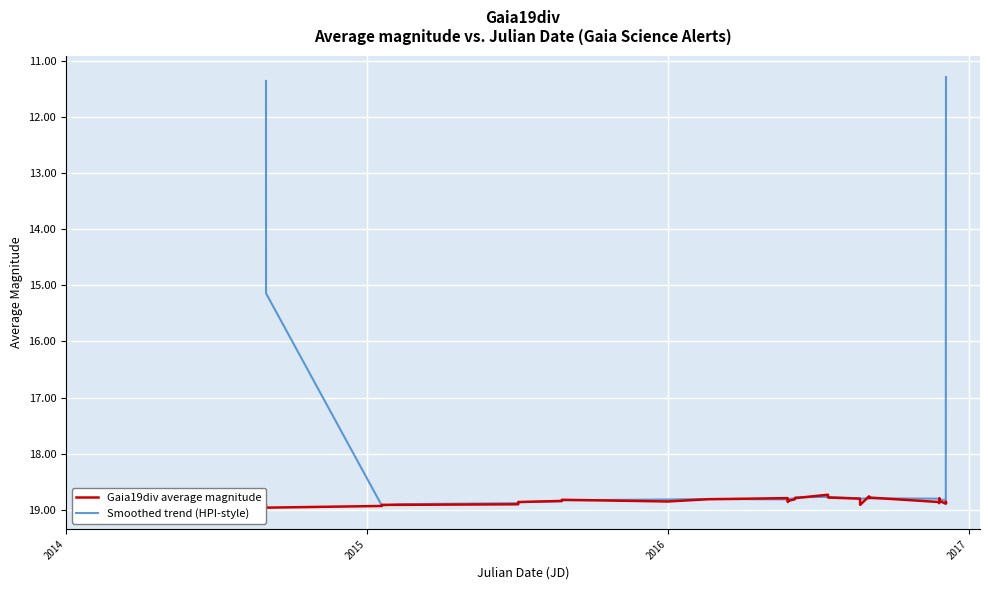

What is the minimum value for Smoothed trend (HPI-style)?

11.3